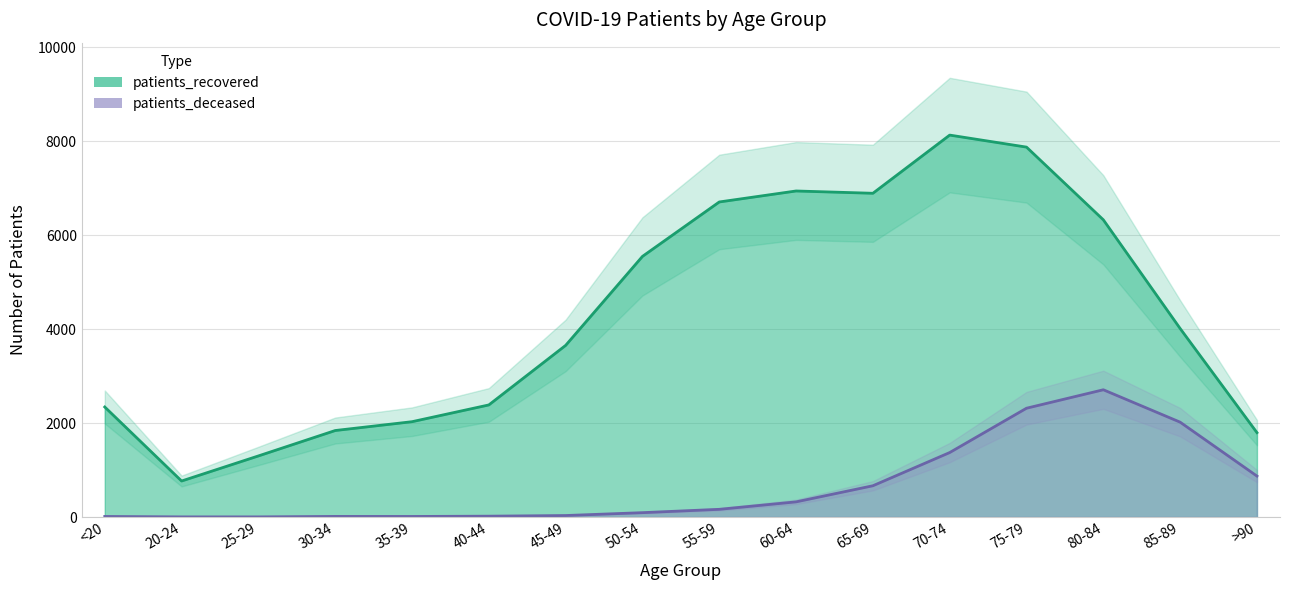

Reading left to right, what are all the values shown in this chart?

patients_recovered: 2343	767	1301	1842	2030	2387	3655	5550	6709	6943	6894	8133	7877	6329	4014	1797
patients_deceased: 12	3	3	13	12	18	32	93	164	323	666	1373	2317	2710	2020	872